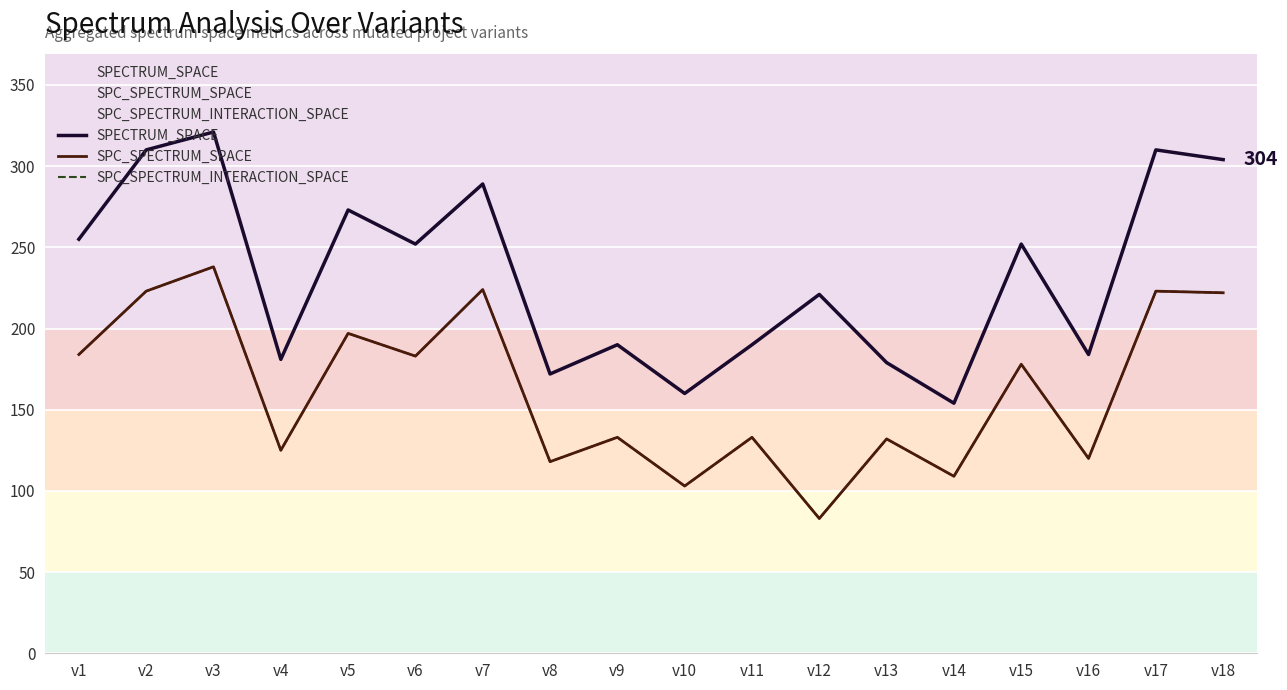

What are all the series names shown in the legend?

SPECTRUM_SPACE, SPC_SPECTRUM_SPACE, SPC_SPECTRUM_INTERACTION_SPACE